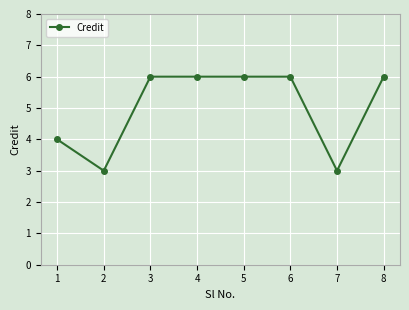

Where is the first local minimum?

2